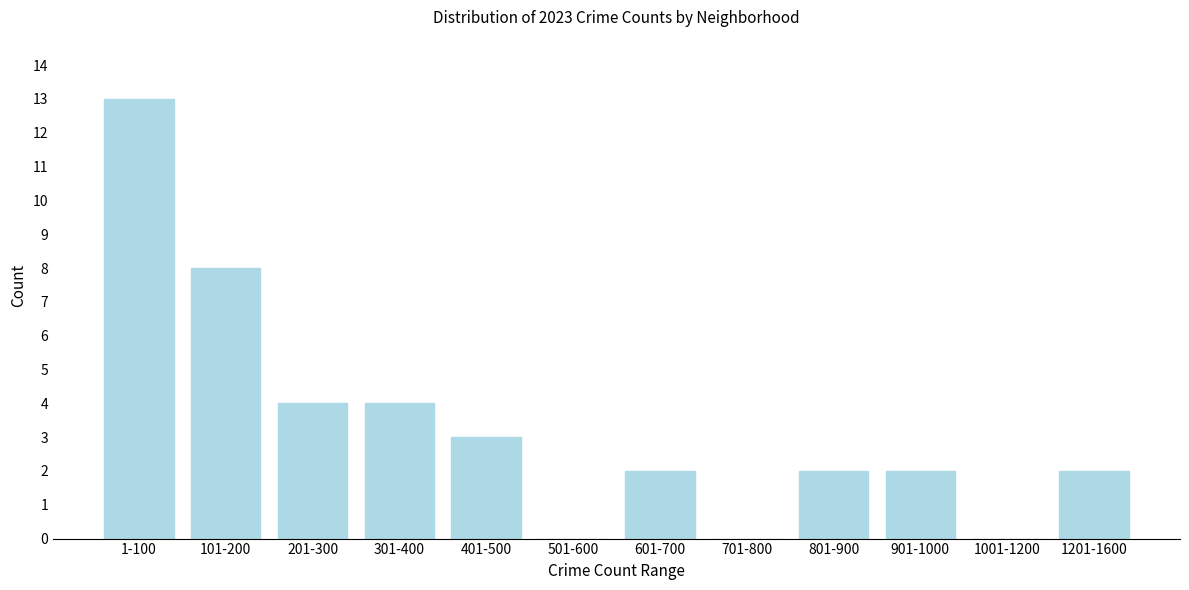

Reading left to right, what are all the values shown in this chart?

1-100=13	101-200=8	201-300=4	301-400=4	401-500=3	501-600=0	601-700=2	701-800=0	801-900=2	901-1000=2	1001-1200=0	1201-1600=2